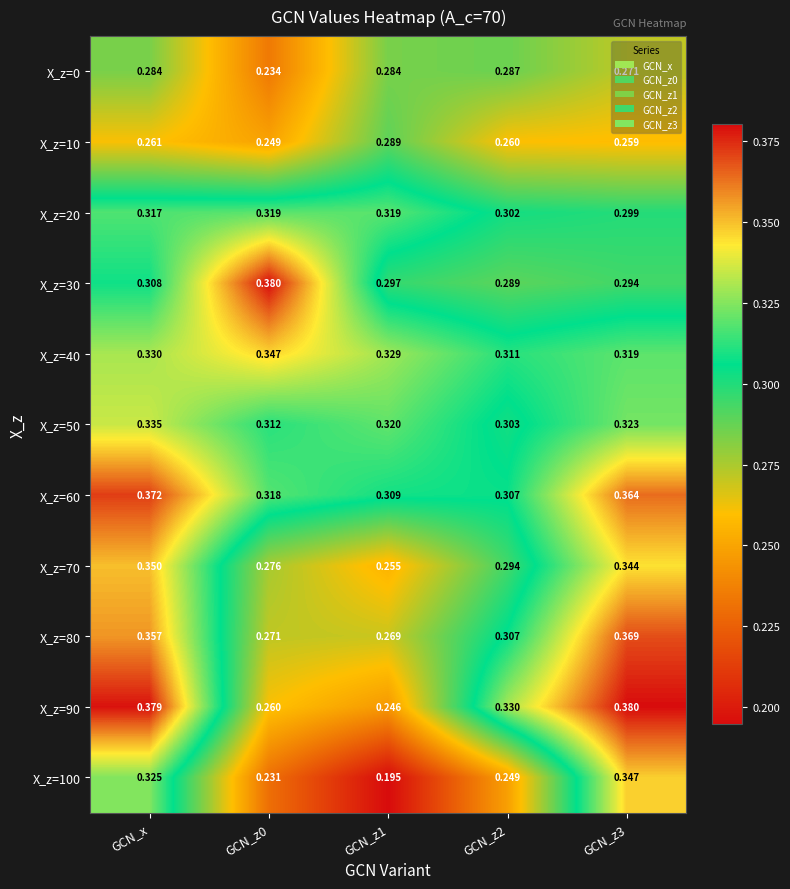

At which category is the sum across all series the highest?

GCN_x